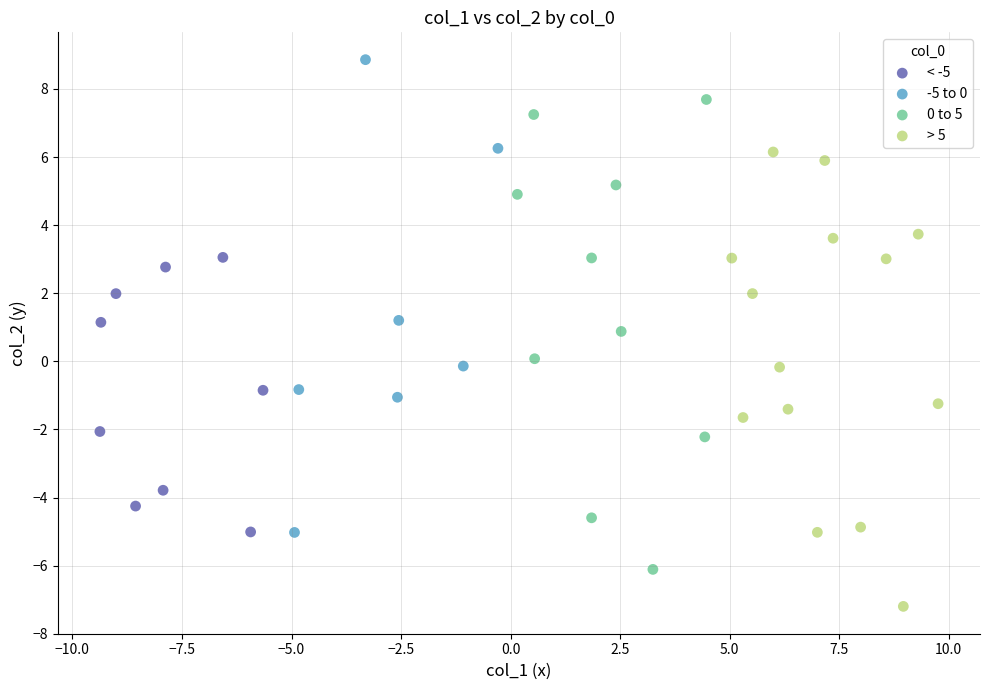

Which series contains the lowest Y value?

> 5